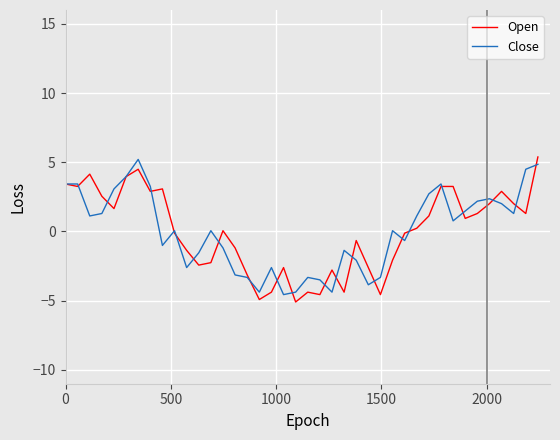

What is the highest value of the Open series?

5.4